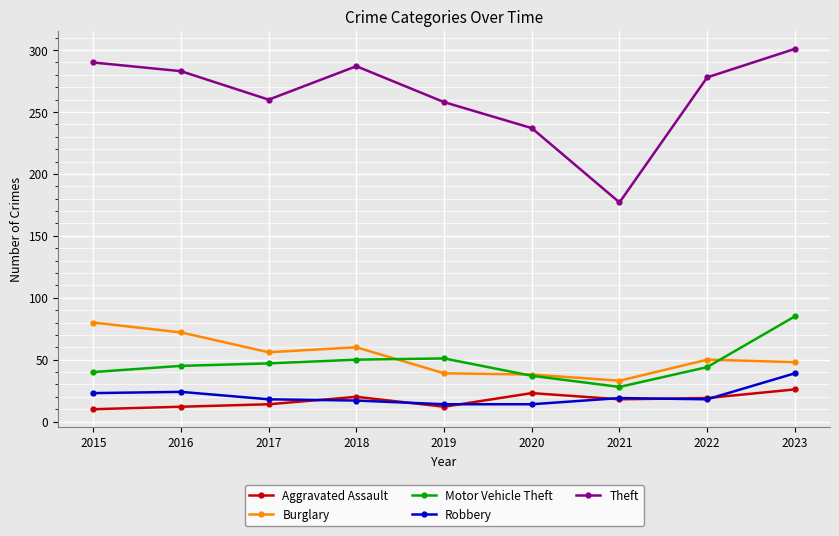

The value of Motor Vehicle Theft at 2015 is 12. True or false?

False